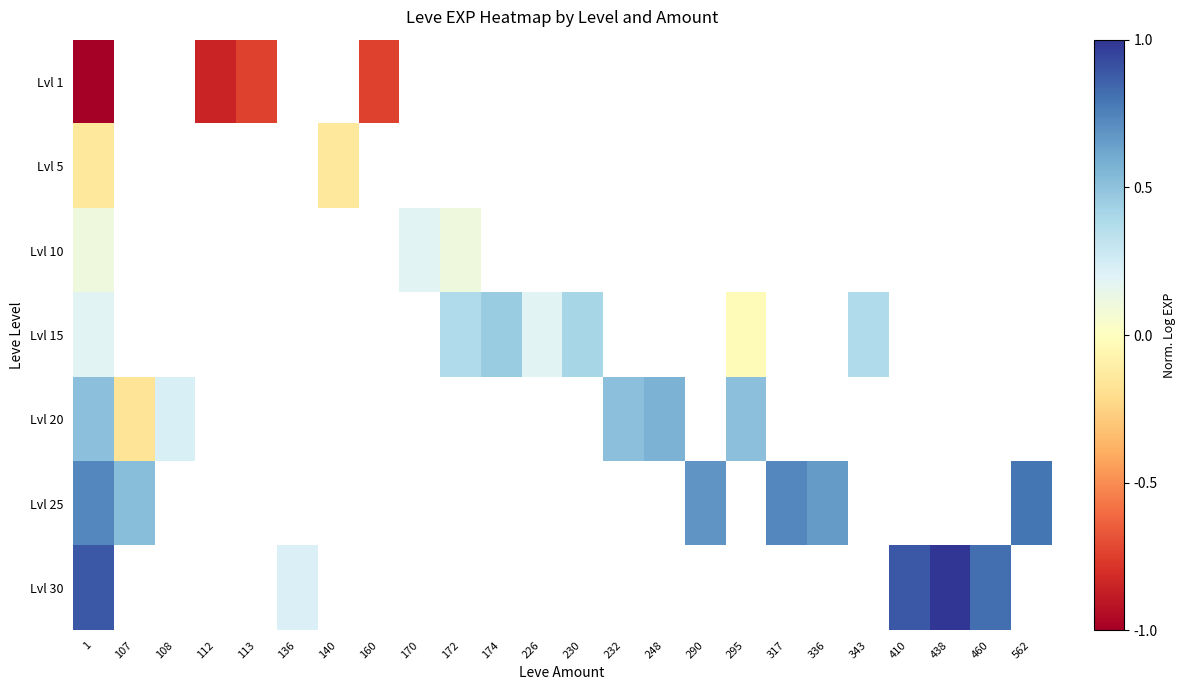

Which label corresponds to the largest value in the chart?

438